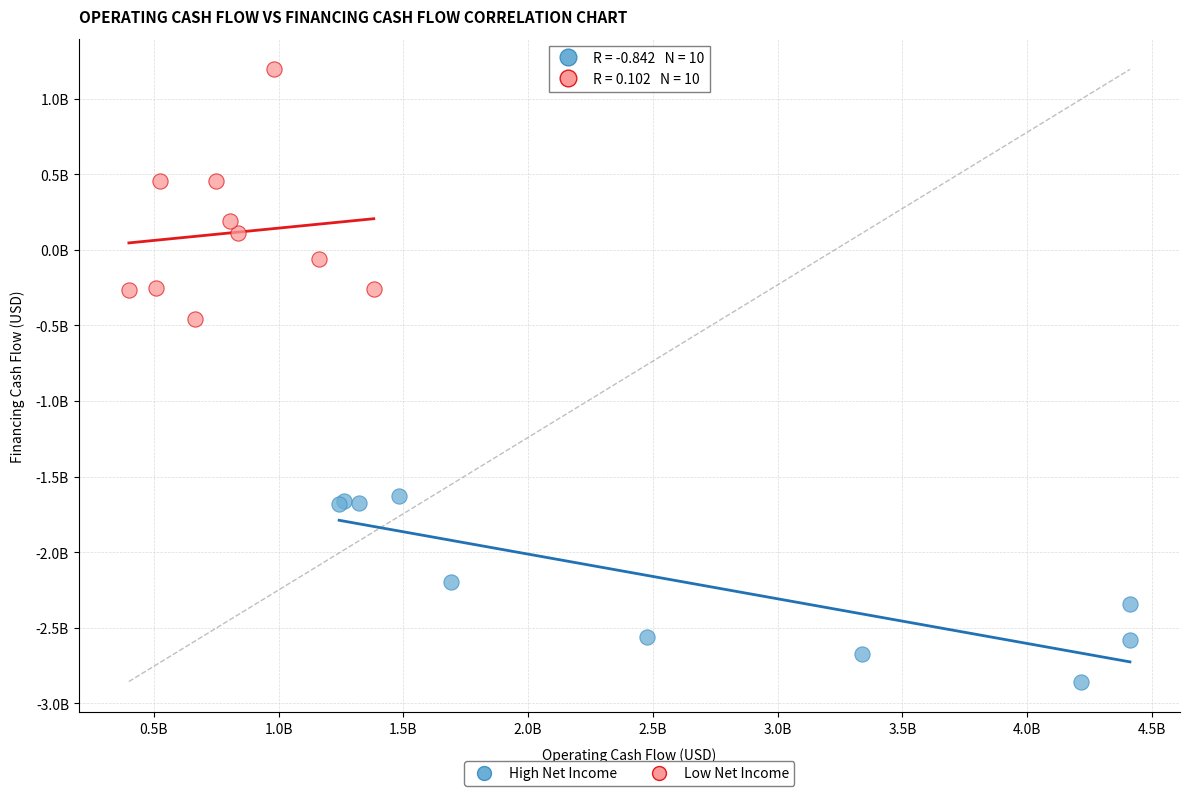

Which series reaches the minimum Y coordinate?

High Net Income